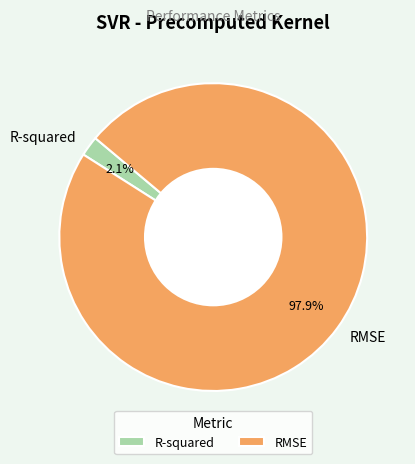

What percentage is the RMSE slice, to the nearest percent?

98%